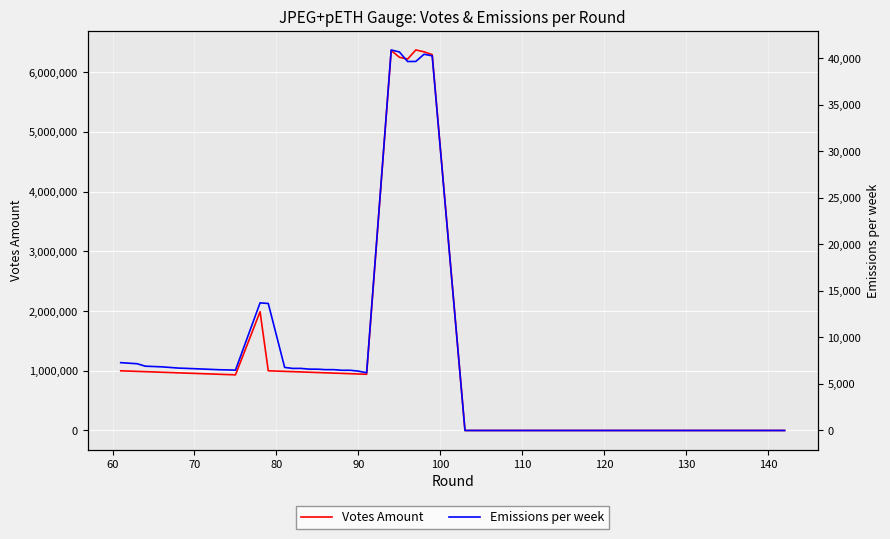

Reading left to right, extract all data points from this chart.

Votes Amount: 1000017.1	990308.2	985453.8	975814.6	966105.0	956395.4	941831.0	932121.4	1990390.8	1000082.3	990372.7	985517.8	980663.0	975808.2	970953.4	966098.6	961243.8	956389.0	951534.2	946679.4	941824.6	6366222.1	6252111.4	6221509.2	6374641.7	6343400.7	6296273.0	56.6	56.3	55.9	55.6	55.6	54.9	54.5	53.8	53.1	53.1	53.1	53.1
Emissions per week: 7289.2	7172.1	6908.5	6840.0	6707.5	6639.7	6529.3	6488.2	13711.9	13648.2	6777.4	6668.0	6671.3	6591.1	6586.9	6537.3	6536.4	6469.3	6468.8	6376.3	6203.1	40887.5	40672.1	39644.7	39651.4	40423.6	40259.0	0.3	0.3	0.3	0.3	0.3	0.3	0.3	0.3	0.3	0.0	0.0	0.0